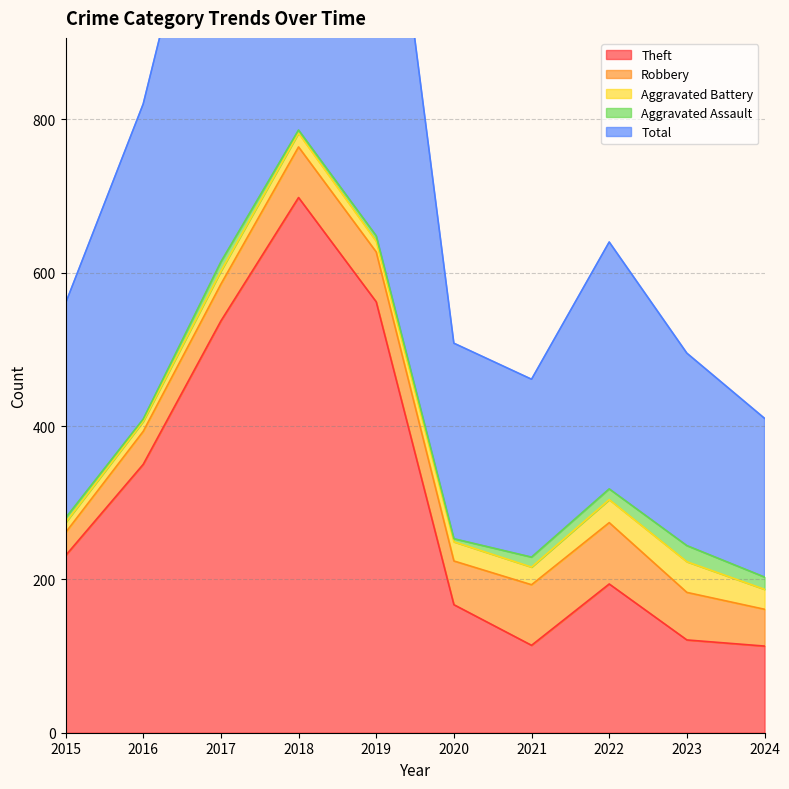

Count the number of data series in this chart.

5